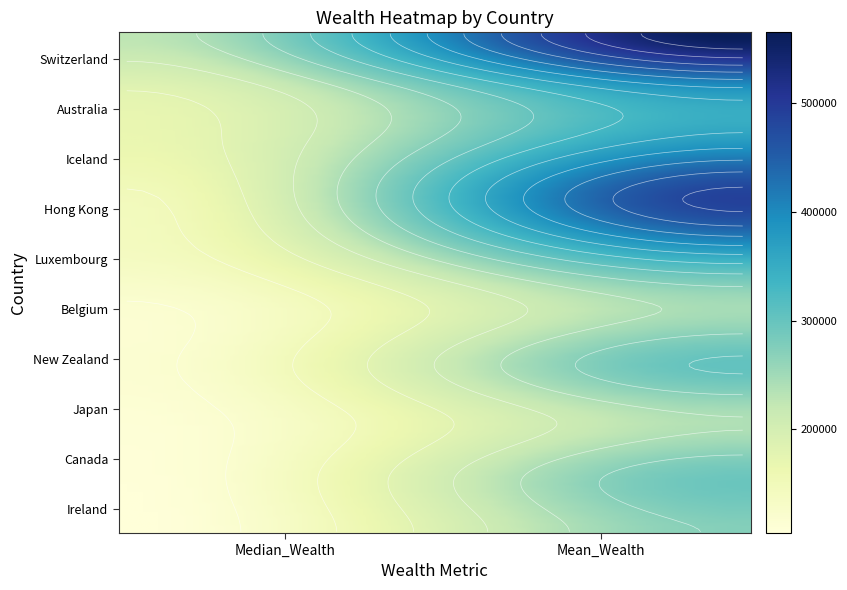

What is the average value of the Ireland series?

188576